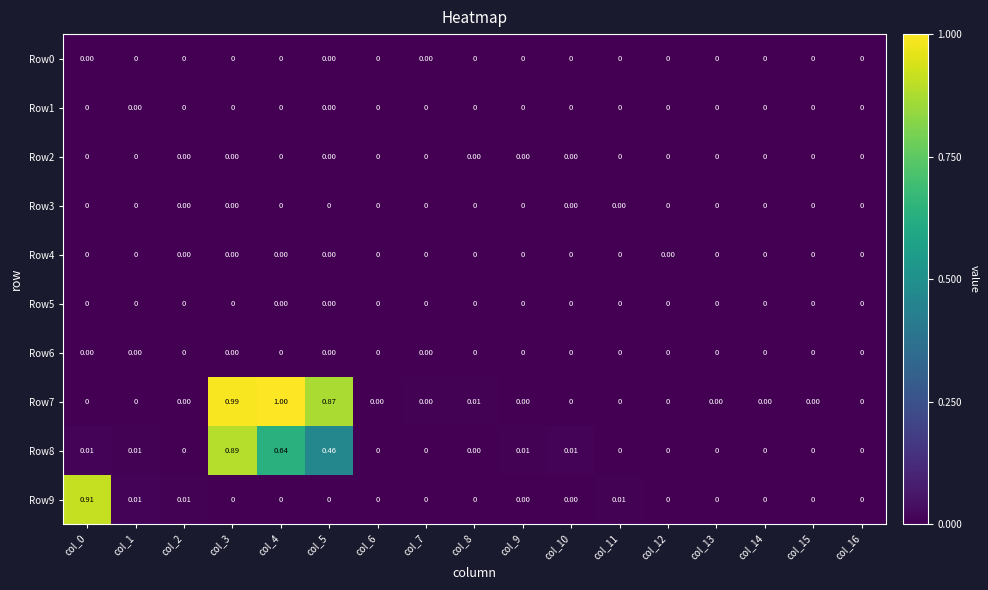

What is the total value across all series at col_3?

1.9